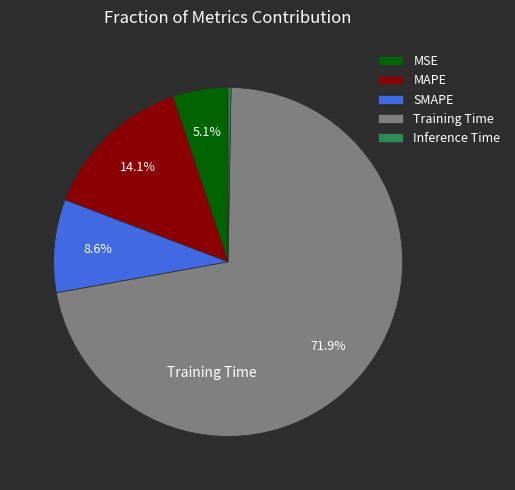

Which has a higher value, SMAPE or Training Time?

Training Time